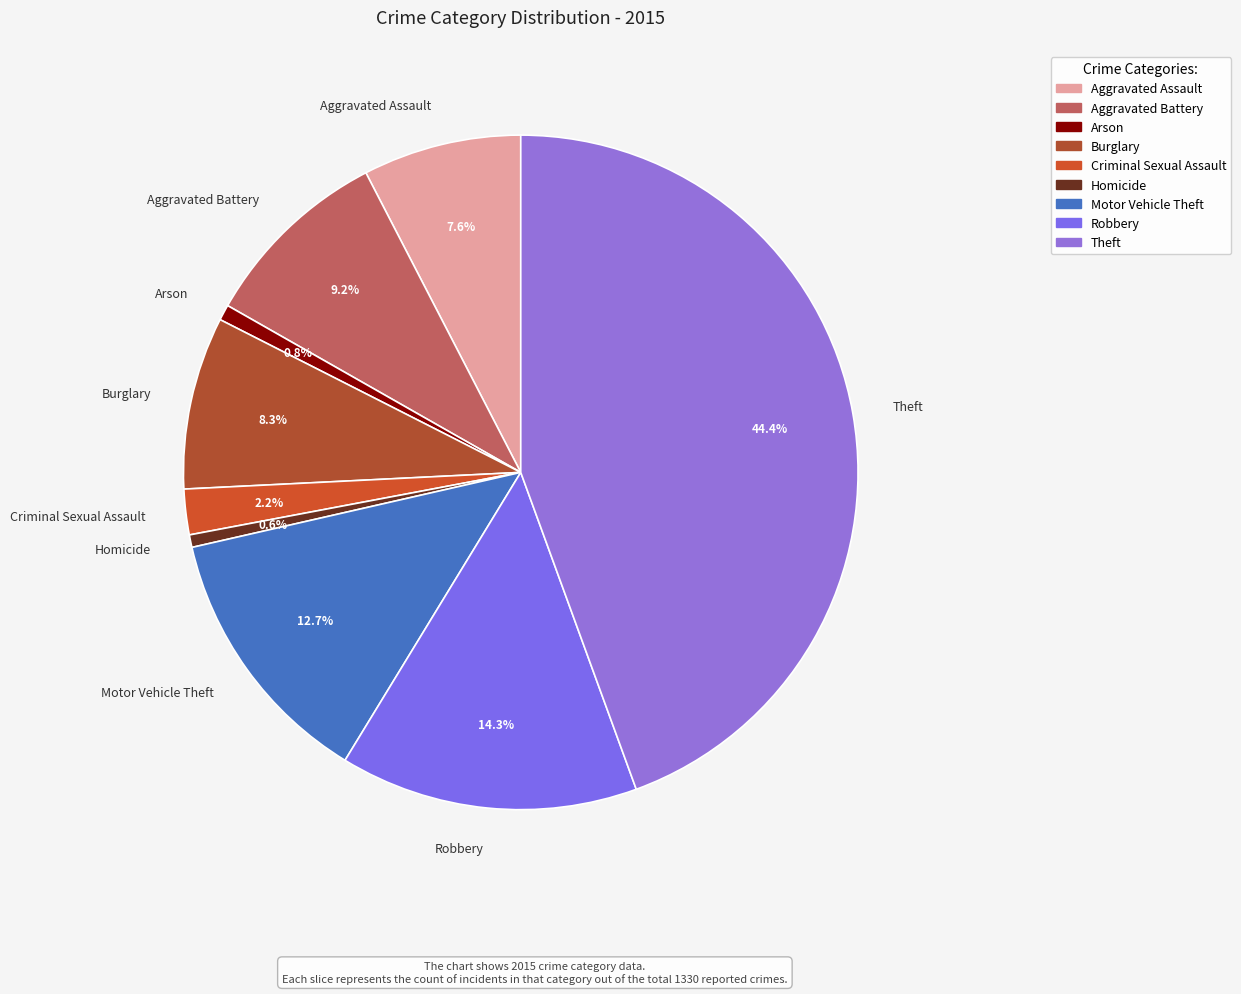

Does Burglary account for over 50% of the chart?

No